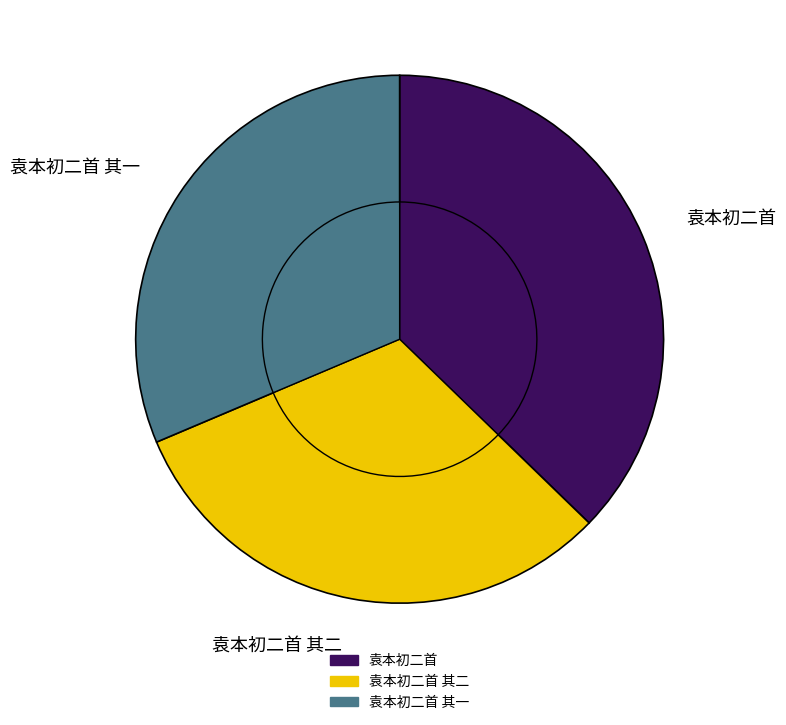

To the nearest percent, what is the combined percentage of 袁本初二首 and 袁本初二首 其二?

69%